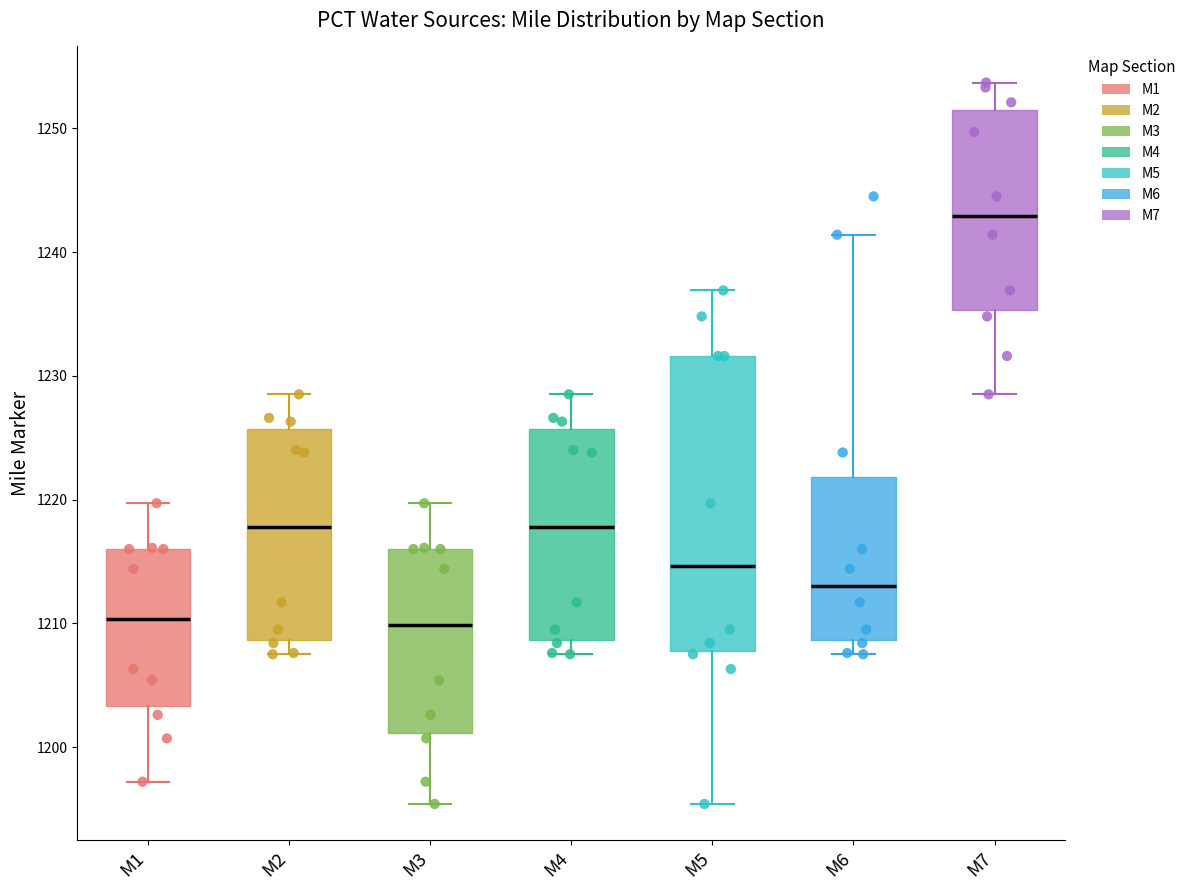

Where does the lower whisker of the box for M4 end on the y-axis? The values are not printed on the chart, so give them approximately, as read against the axis.

1208